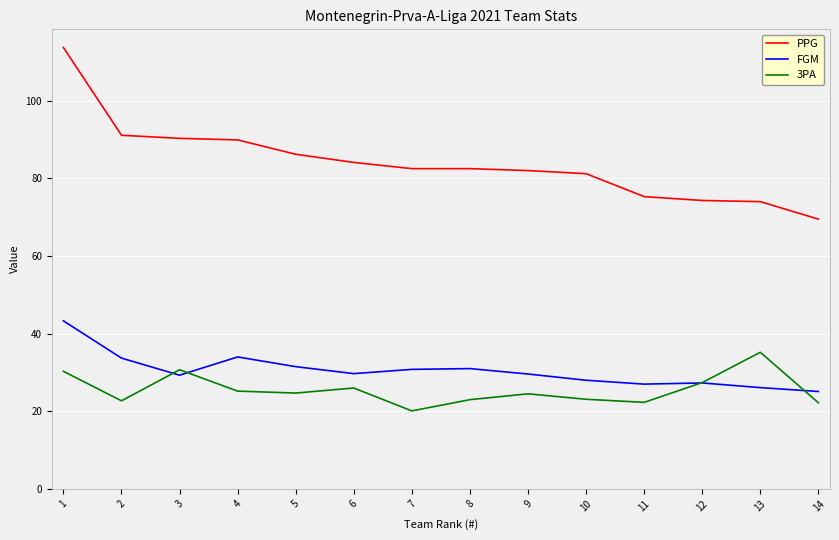

What is the spread (max minus min) of values at 2?

68.4